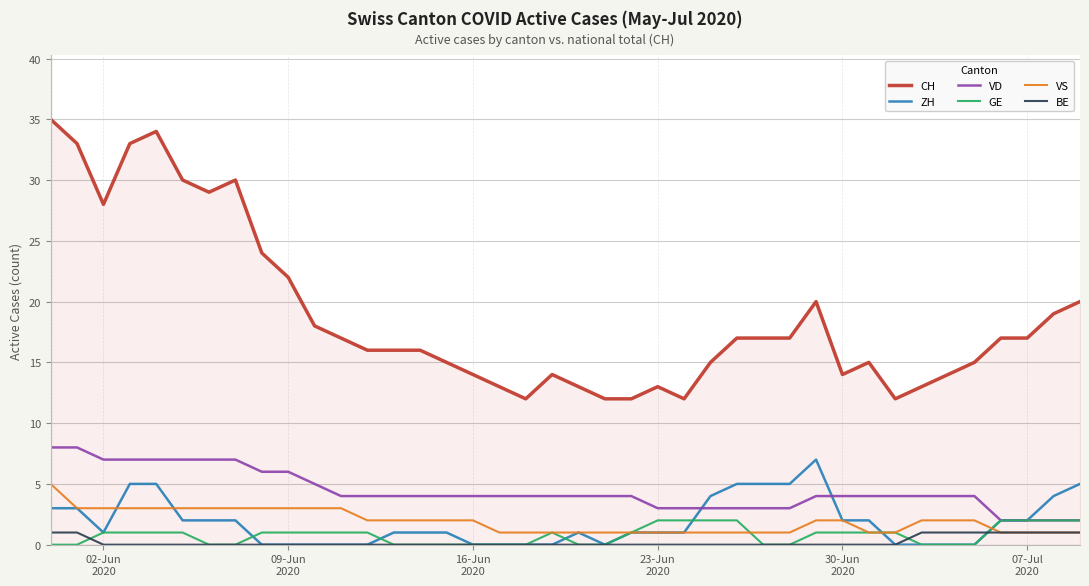

True or false: VD and VS cross at least once.

False